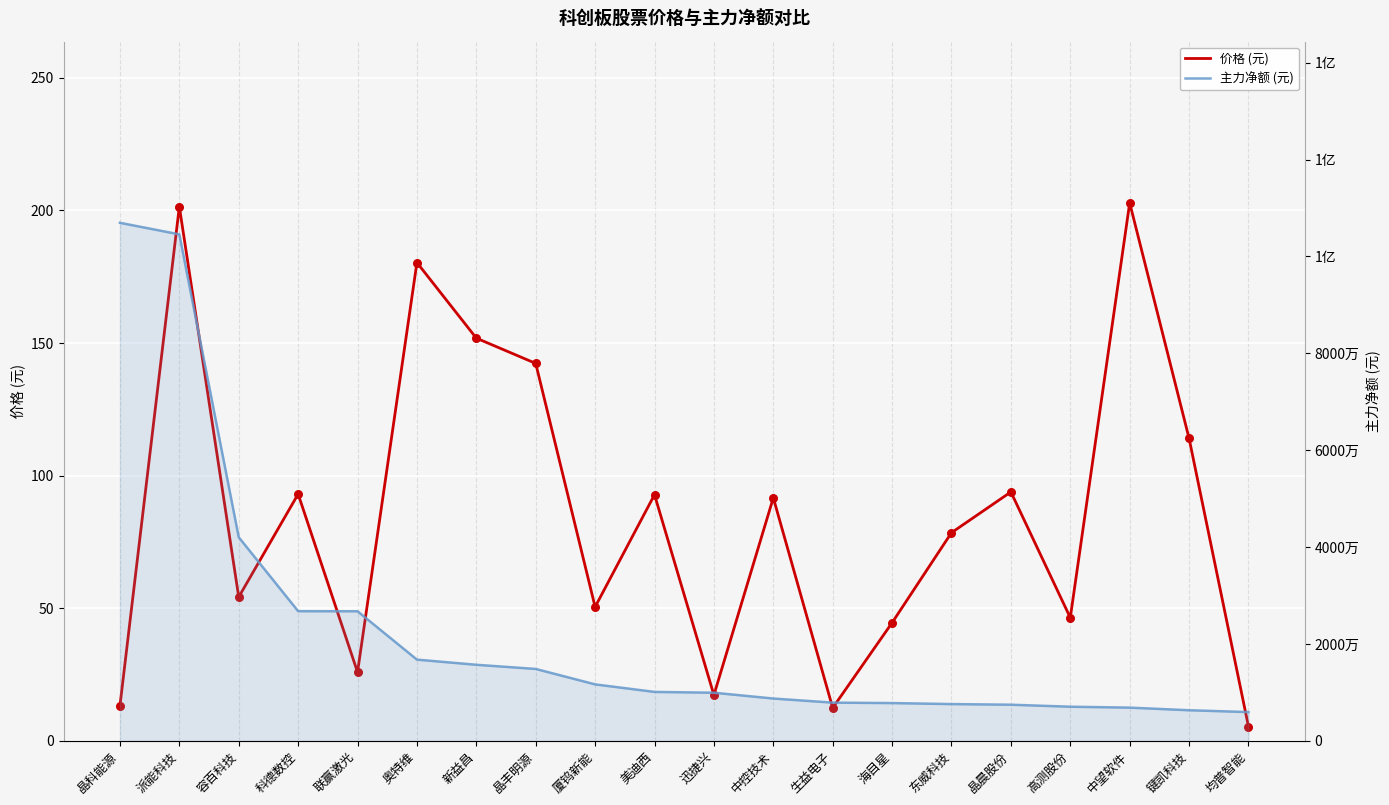

At which category is the sum across all series the highest?

晶科能源